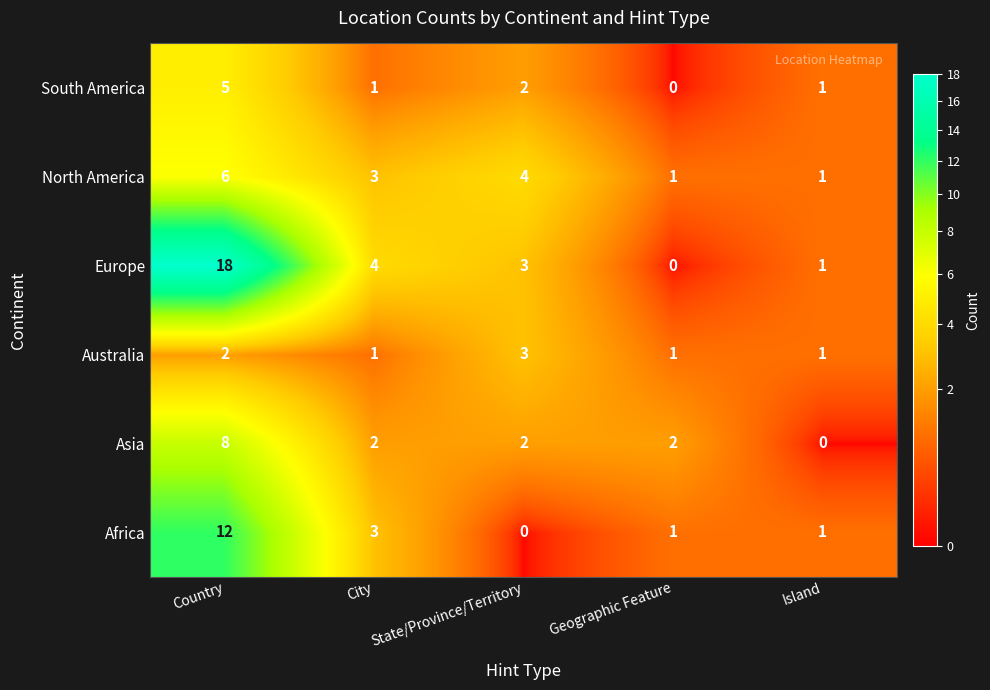

What is the greatest value displayed?

18